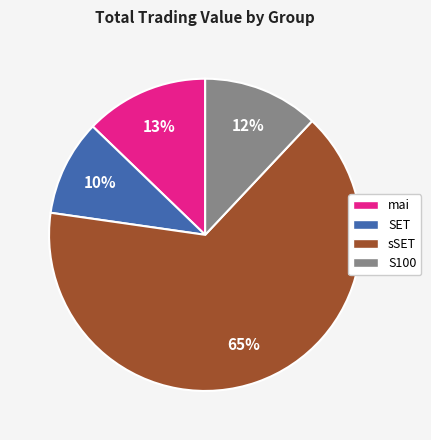

Does any single category account for the majority?

Yes